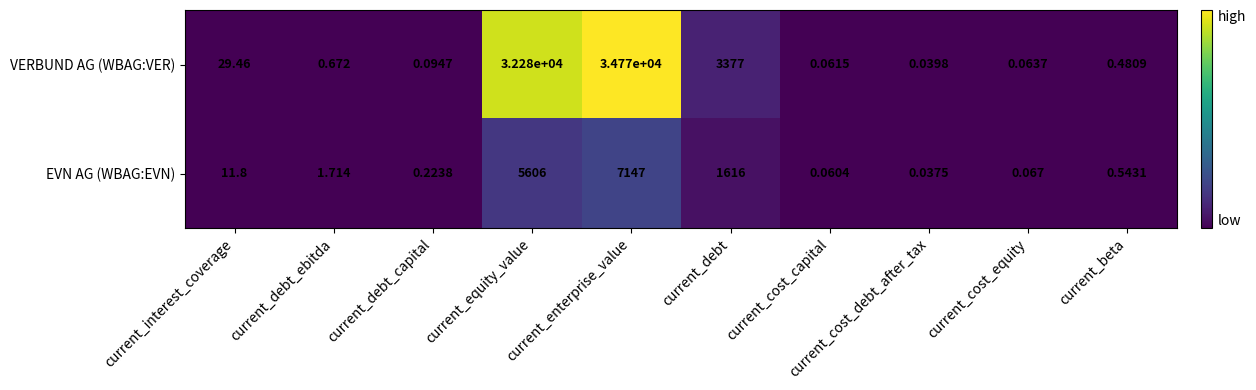

At which category is the sum across all series the highest?

current_enterprise_value